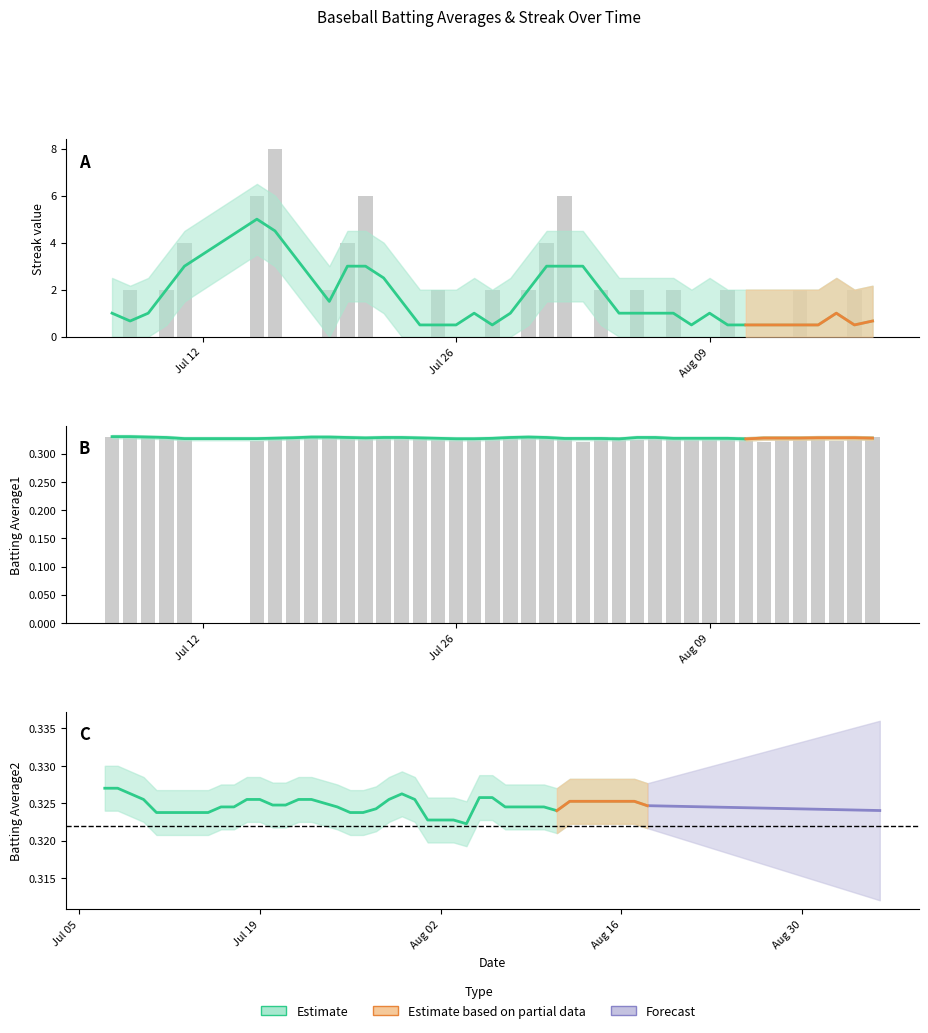

The value of Batting Average1 at Jul 26 is 0.3. True or false?

True